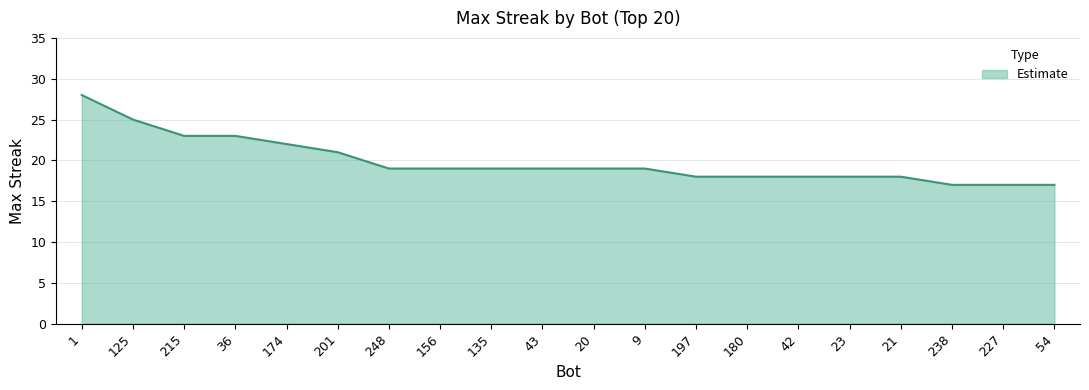

Which category has the highest value across all series?

1